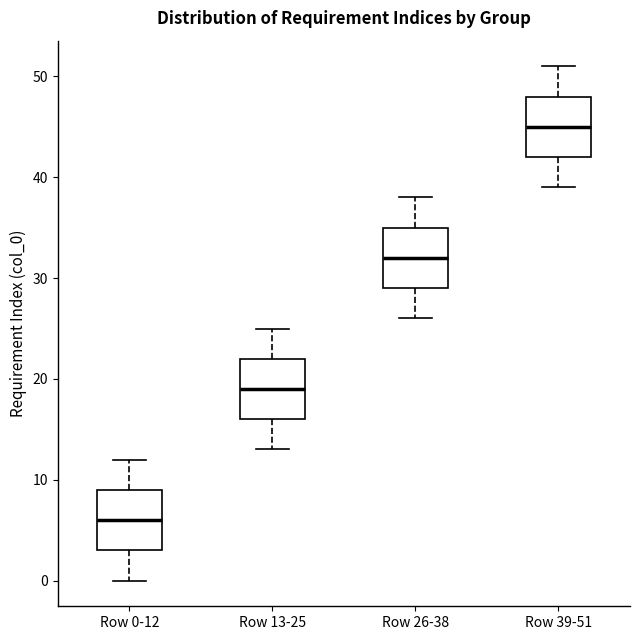

Which box has the highest median line?

Row 39-51